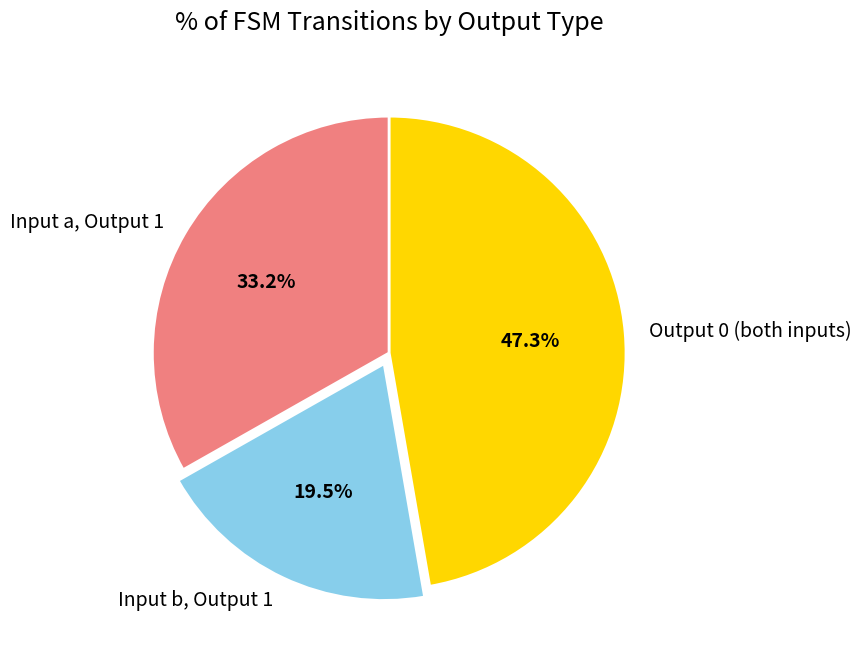

Does any single category account for the majority?

No